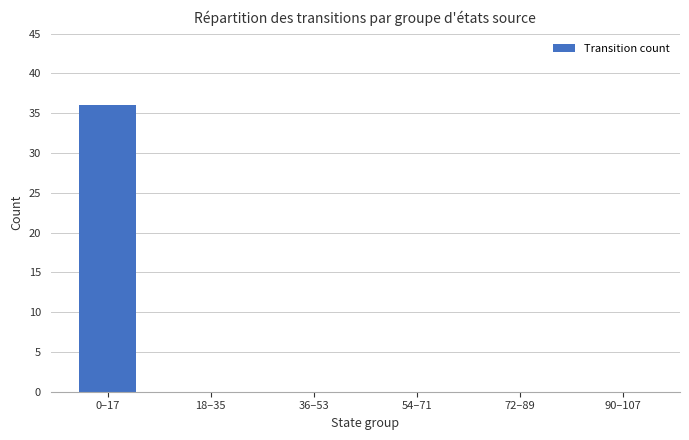

The chart shows a value of -16 at 36–53. True or false?

False